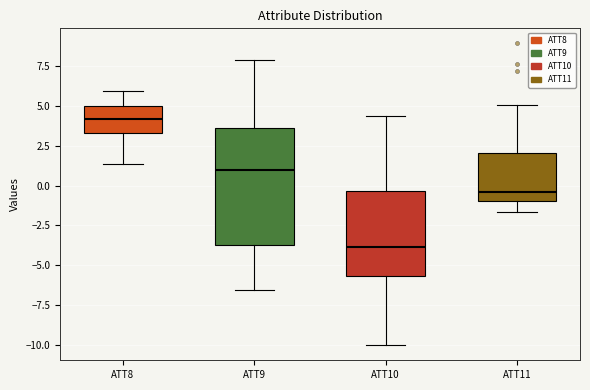

Reading left to right, read every box against the y-axis: the position of its median line, the range the box covers, and the ends of its whiskers. The values are not printed on the chart, so give them approximately, as read against the axis.

ATT8: median 4.0, box 3.5 to 5.0, whiskers 1.5 to 6.0
ATT9: median 1.0, box -3.5 to 3.5, whiskers -6.5 to 8.0
ATT10: median -4.0, box -5.5 to -0.5, whiskers -10.0 to 4.5
ATT11: median -0.5, box -1.0 to 2.0, whiskers -1.5 to 5.0